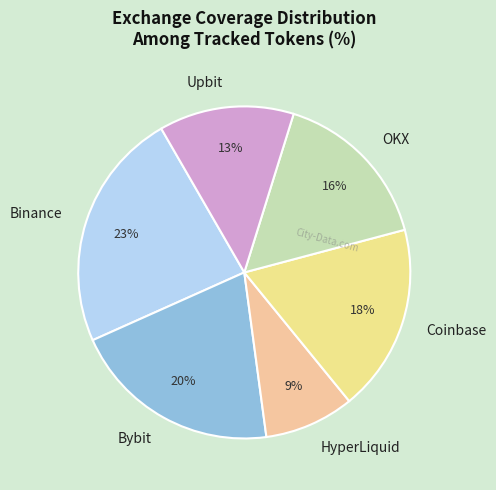

Do Upbit and Coinbase together represent more than half of the pie?

No